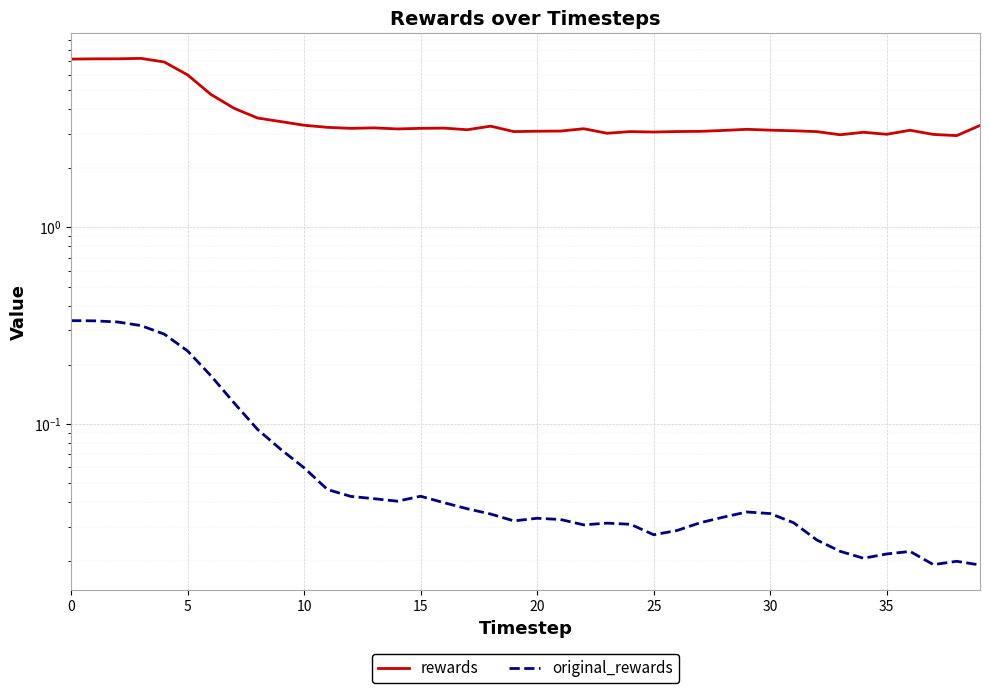

True or false: original_rewards and rewards cross at least once.

False